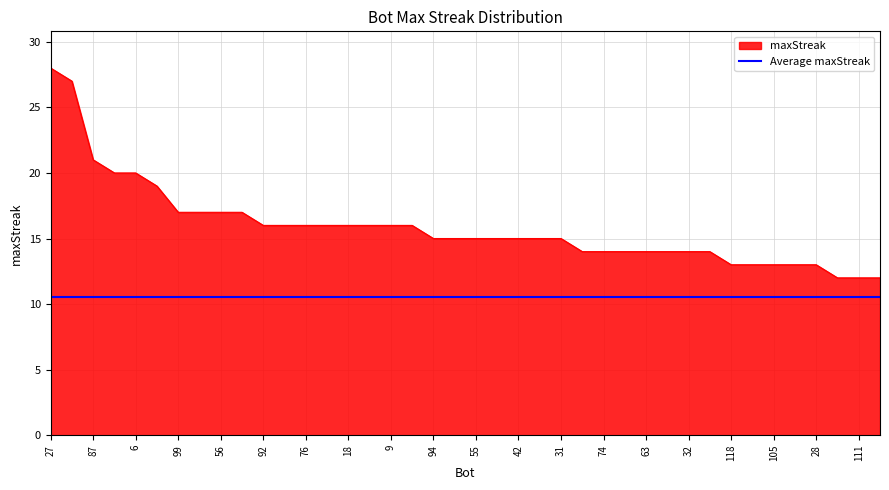

Is it true that the value at 42 is 15?

True